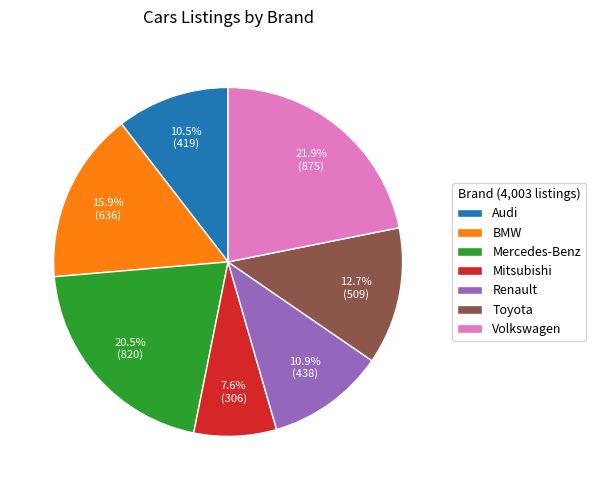

Is Volkswagen the majority of the pie?

No